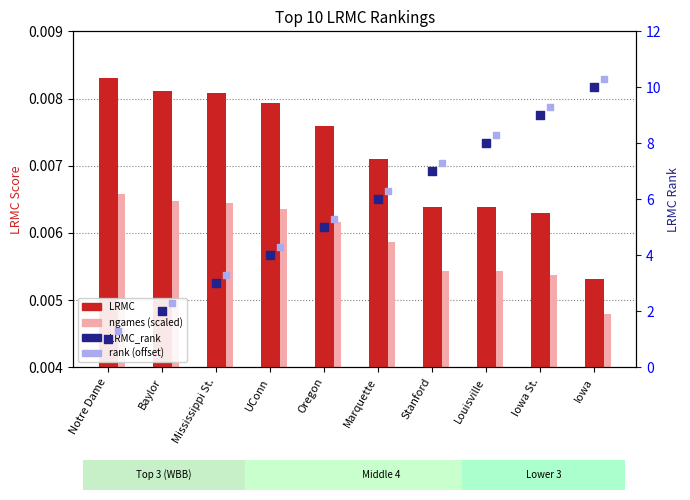

What are all the series names shown in the legend?

LRMC, ngames (scaled), LRMC_rank, rank (offset)